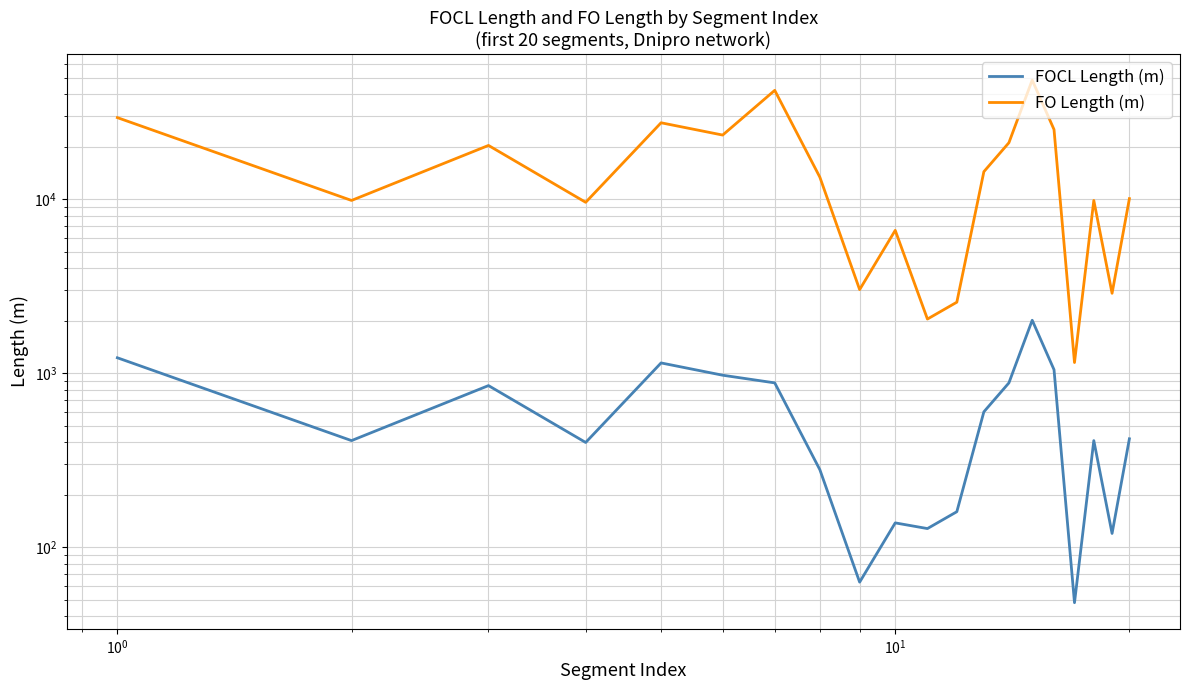

Which series has the largest total across all categories?

FO Length (m)